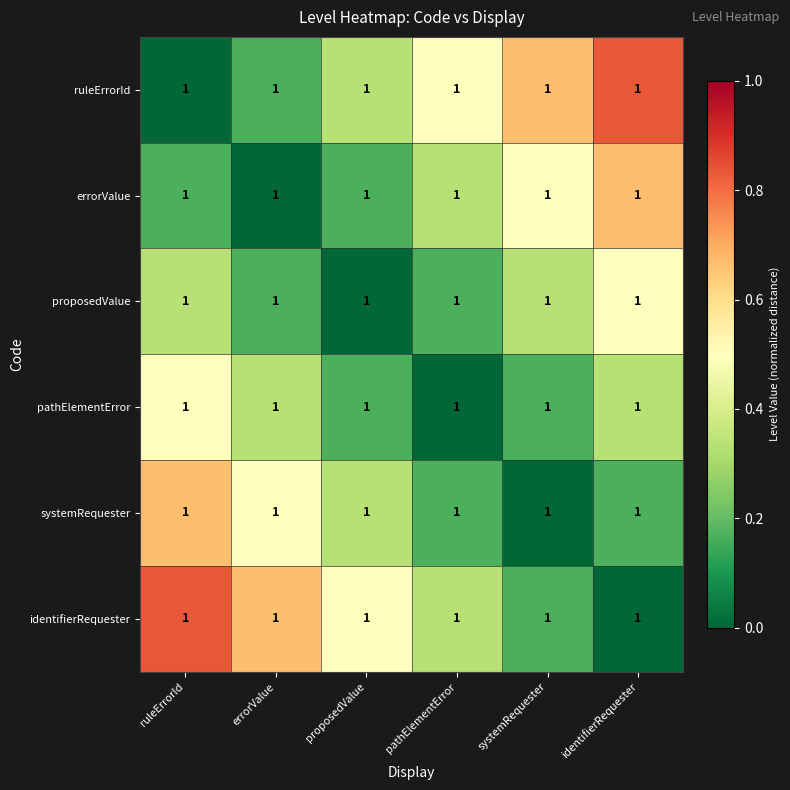

Reading left to right, extract all data points from this chart.

ruleErrorId: ruleErrorId=1.0	errorValue=1.0	proposedValue=1.0	pathElementError=1.0	systemRequester=1.0	identifierRequester=1.0
errorValue: ruleErrorId=1.0	errorValue=1.0	proposedValue=1.0	pathElementError=1.0	systemRequester=1.0	identifierRequester=1.0
proposedValue: ruleErrorId=1.0	errorValue=1.0	proposedValue=1.0	pathElementError=1.0	systemRequester=1.0	identifierRequester=1.0
pathElementError: ruleErrorId=1.0	errorValue=1.0	proposedValue=1.0	pathElementError=1.0	systemRequester=1.0	identifierRequester=1.0
systemRequester: ruleErrorId=1.0	errorValue=1.0	proposedValue=1.0	pathElementError=1.0	systemRequester=1.0	identifierRequester=1.0
identifierRequester: ruleErrorId=1.0	errorValue=1.0	proposedValue=1.0	pathElementError=1.0	systemRequester=1.0	identifierRequester=1.0